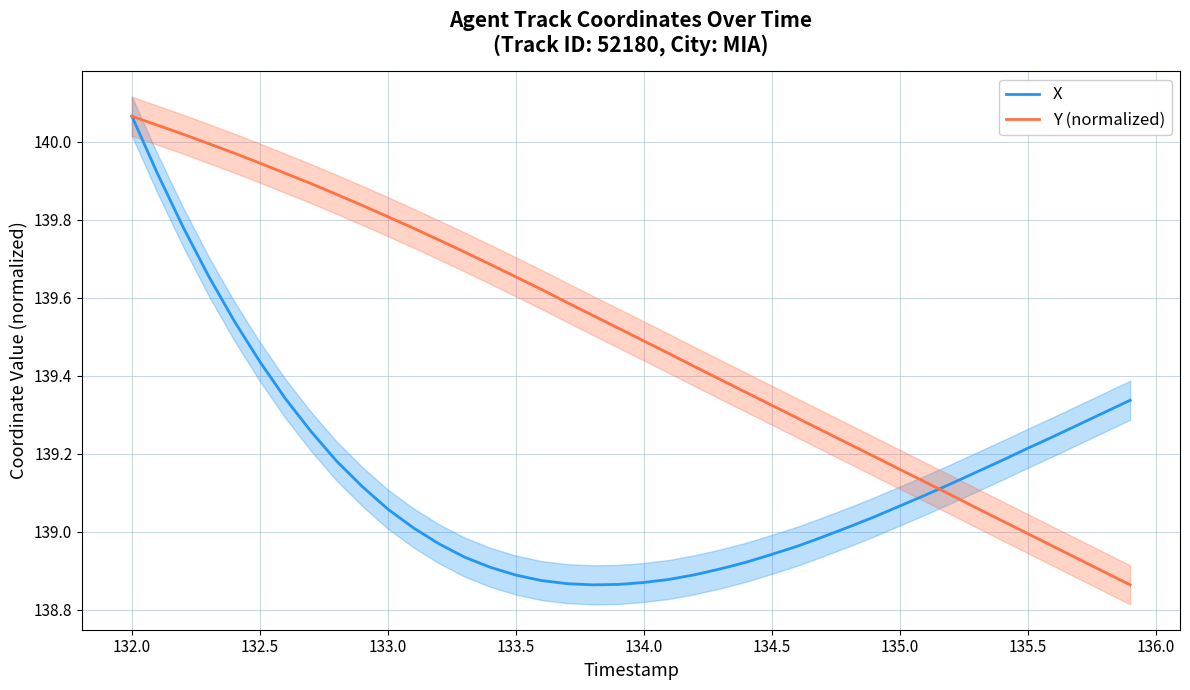

At which label does X reach its peak?

132.0